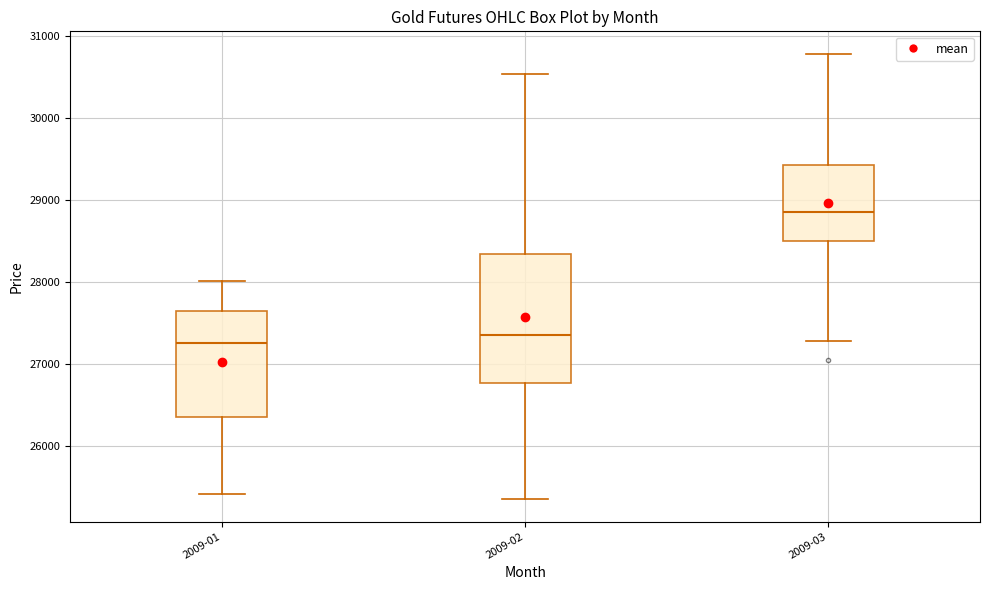

Which box is the tallest, from its lower edge to its upper edge?

2009-02